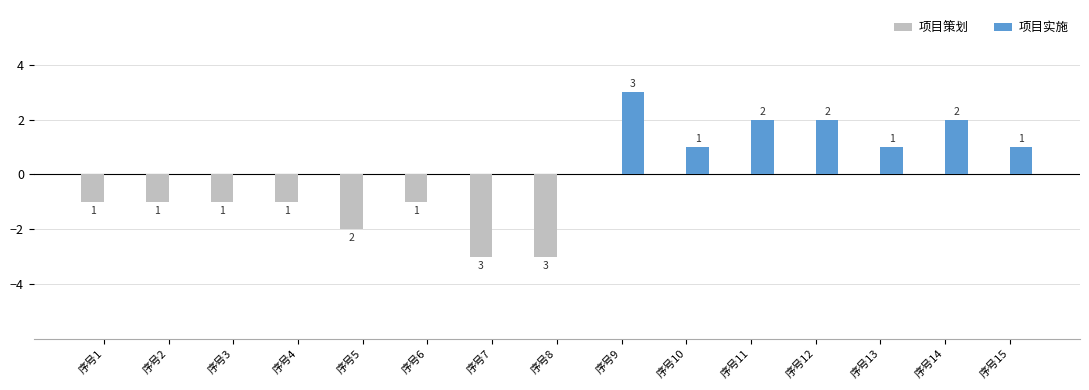

What is the sum of all 项目实施 values?

12